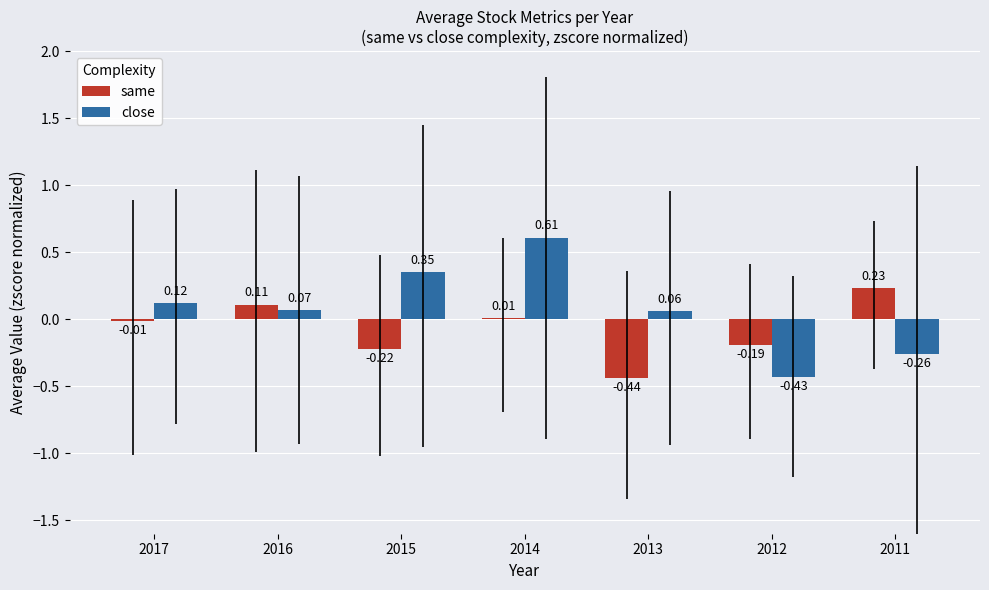

What is the sum of the close values at 2014 and 2013?

0.7